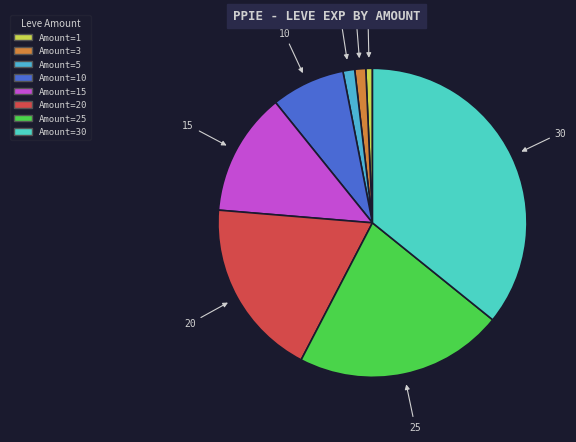

Count the number of slices in the pie.

8